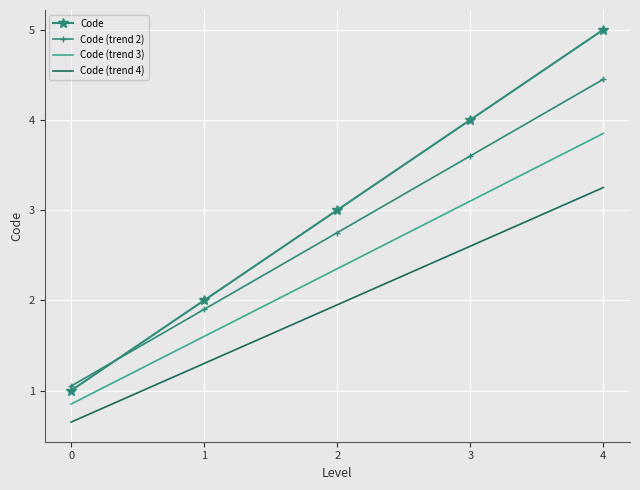

Which category has the highest value across all series?

4